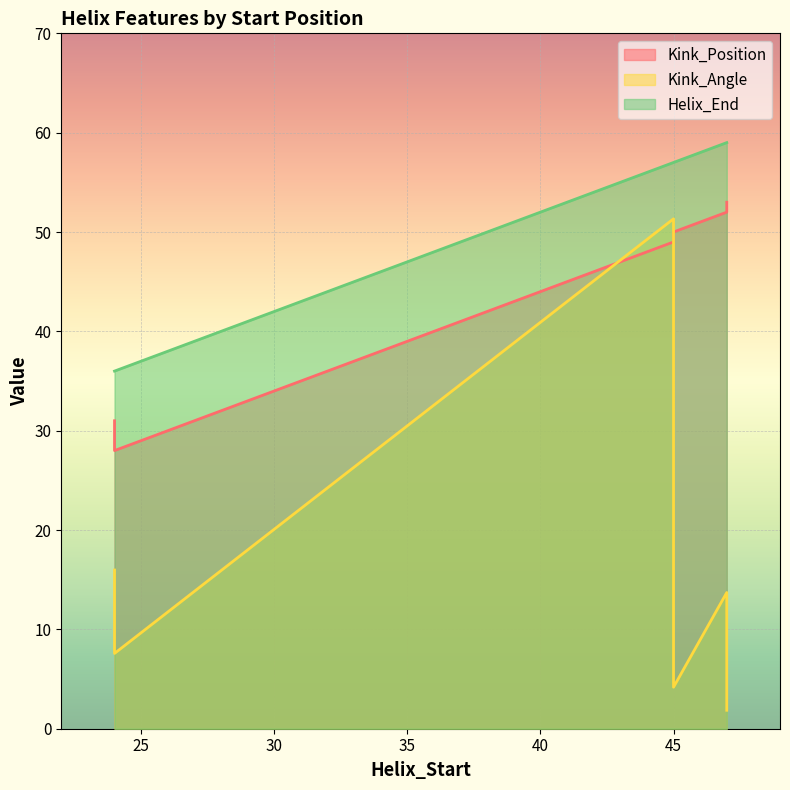

Reading left to right, what are all the values shown in this chart?

Kink_Position: 45=50.0	24=31.0	47=52.0	45=49.0	24=28.0	47=53.0
Kink_Angle: 45=4.2	24=16.0	47=13.7	45=51.3	24=7.6	47=1.9
Helix_End: 45=57.0	24=36.0	47=59.0	45=57.0	24=36.0	47=59.0